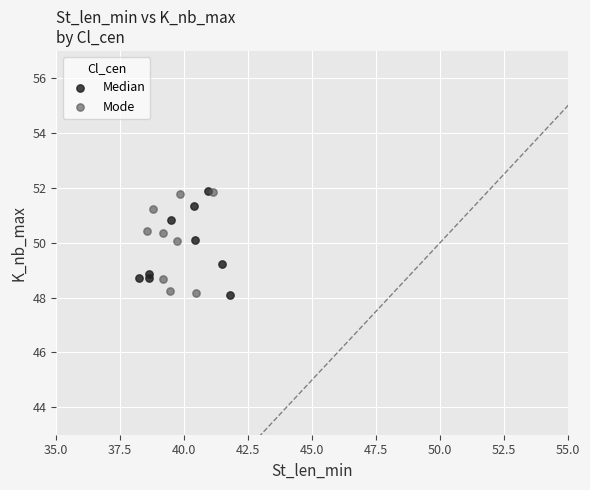

What are all the series names shown in the legend?

Median, Mode